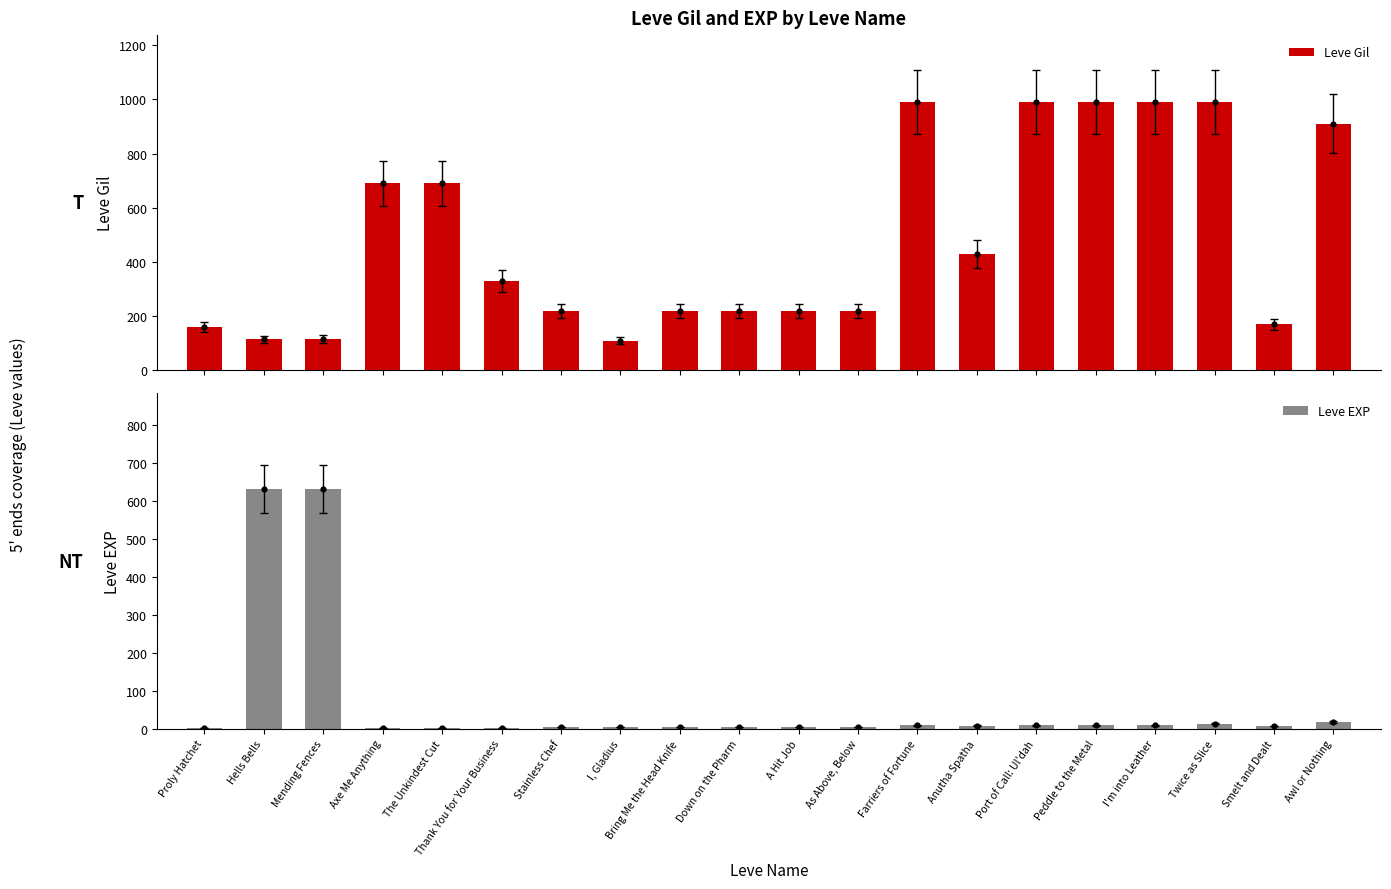

Is the value of Leve Gil at The Unkindest Cut greater than the value of Leve EXP at Hells Bells?

Yes